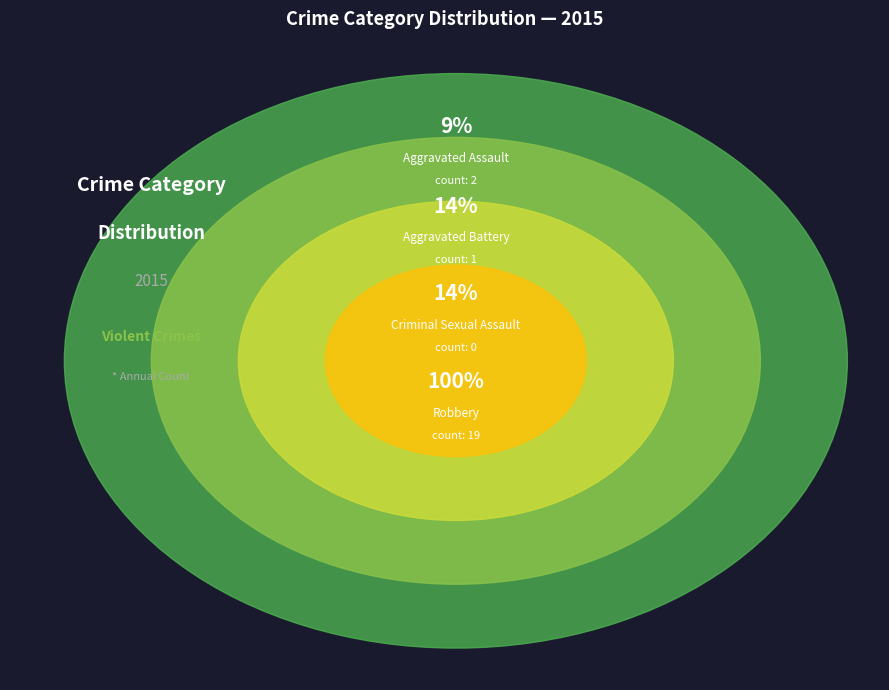

What is the change in value from Criminal Sexual Assault to Robbery?

+19